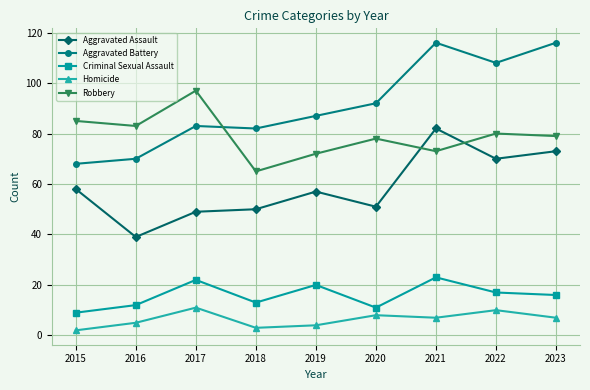

True or false: Homicide has a value of 11 at 2017.

True